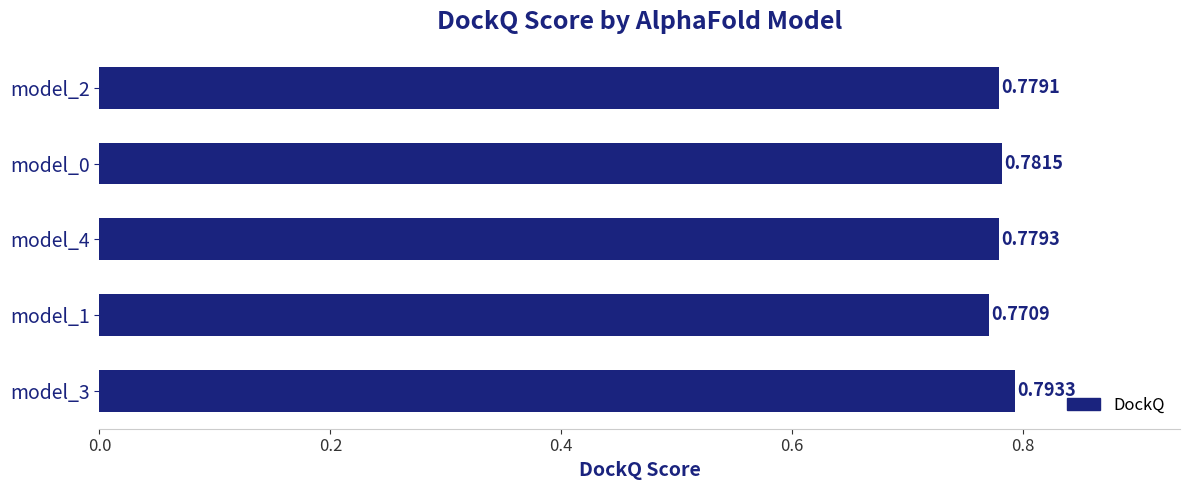

How many data points does each series have?

5